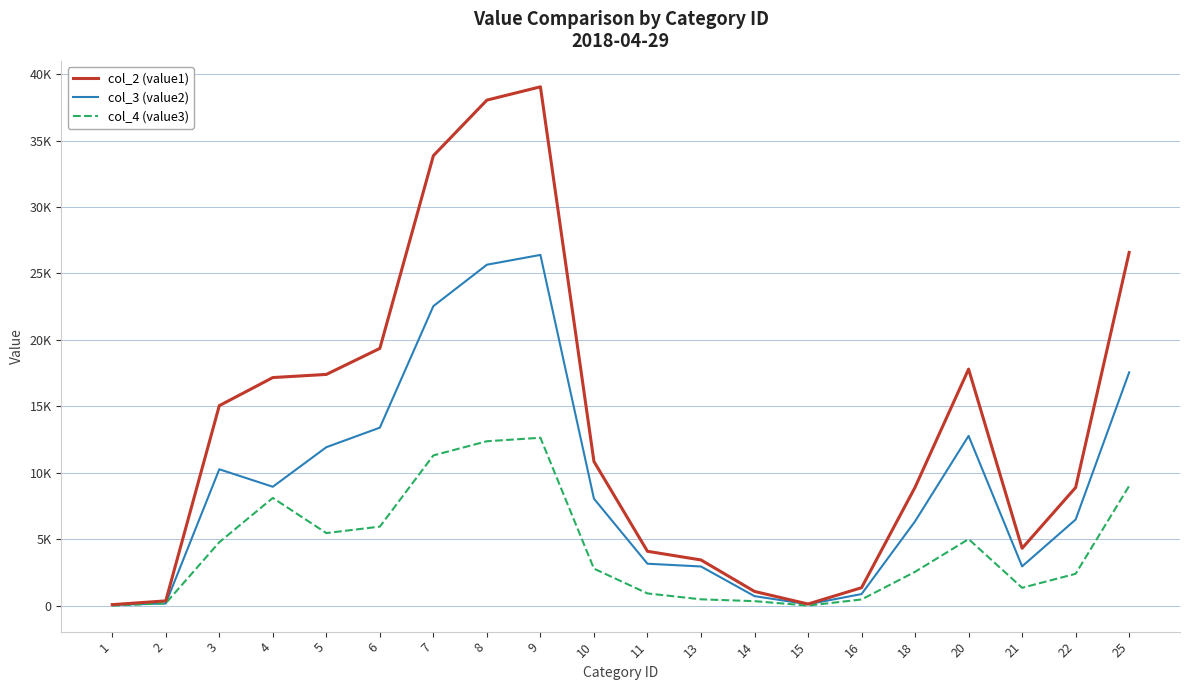

What are all the series names shown in the legend?

col_2 (value1), col_3 (value2), col_4 (value3)